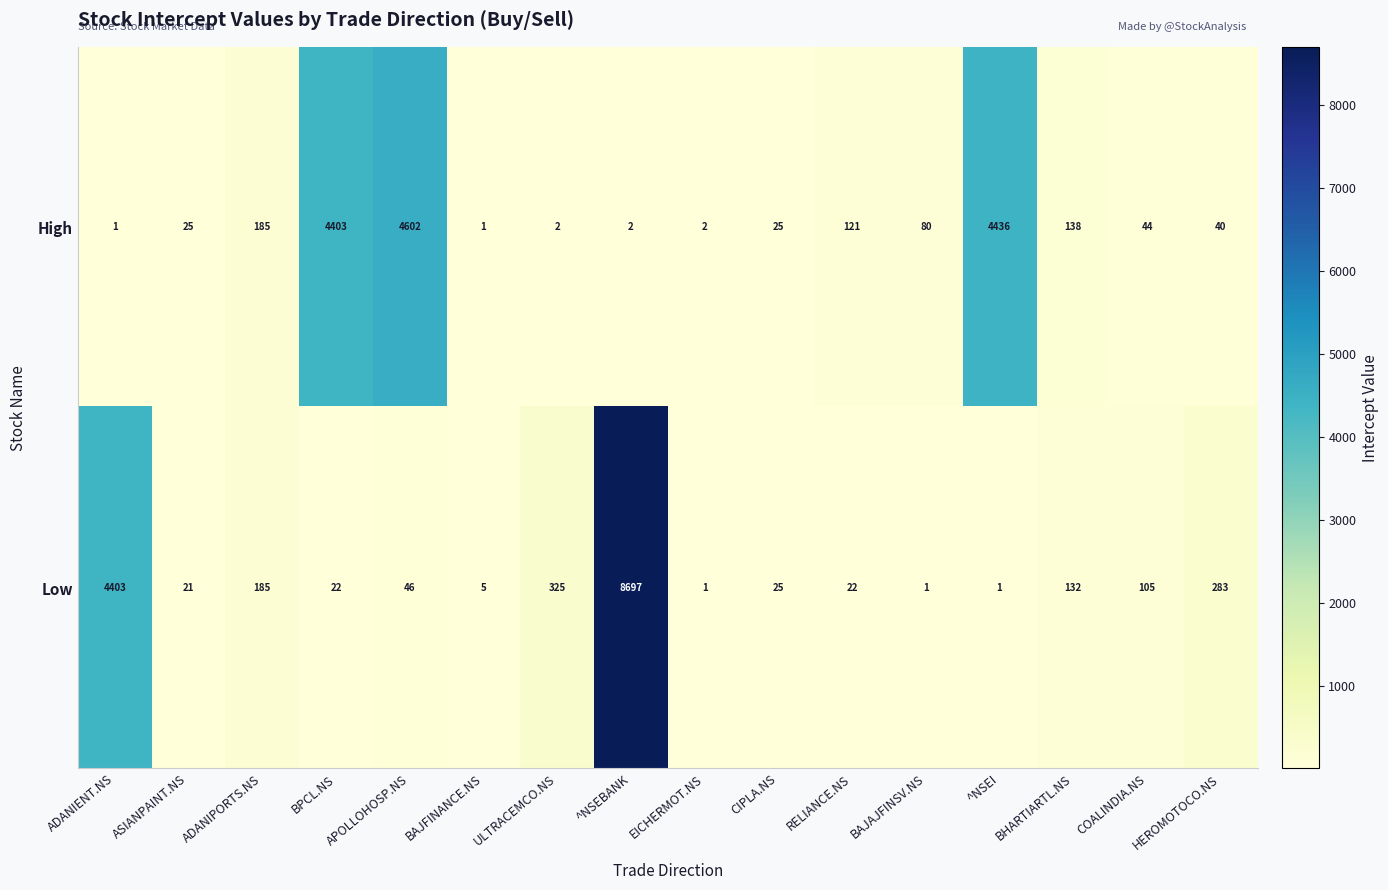

Which series changed the most between EICHERMOT.NS and CIPLA.NS?

Low